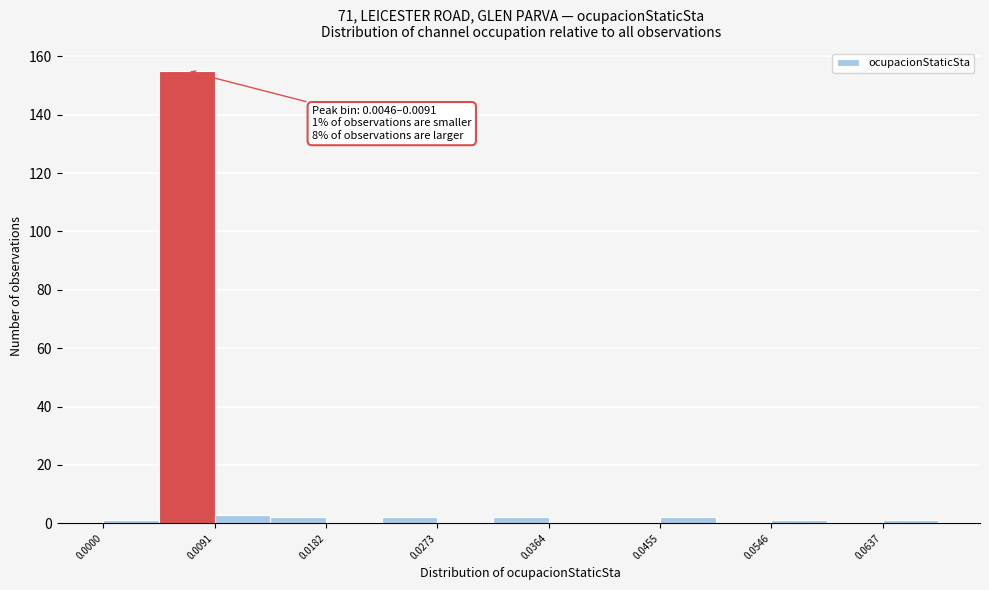

Which range on the x-axis has the tallest bar?

0.005 to 0.009